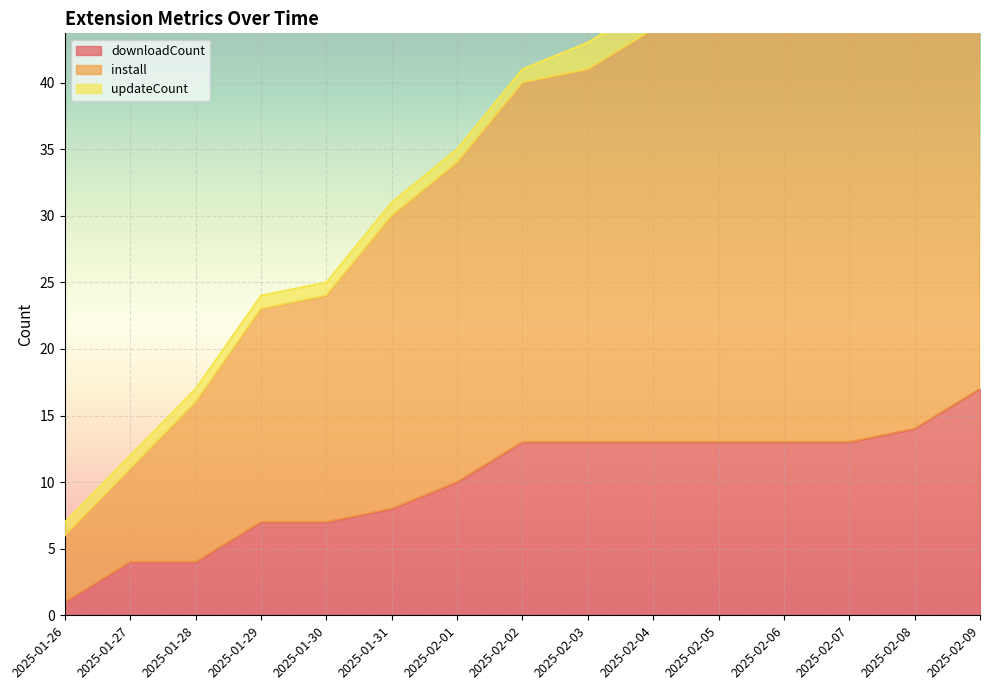

What is the sum of the install values at 2025-02-04 and 2025-01-31?

74